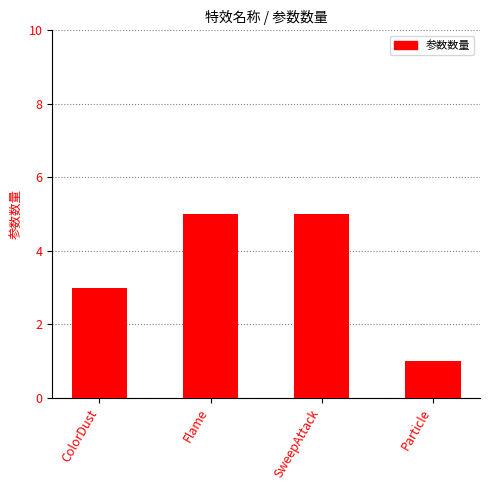

What is the difference between the values at Particle and SweepAttack?

4